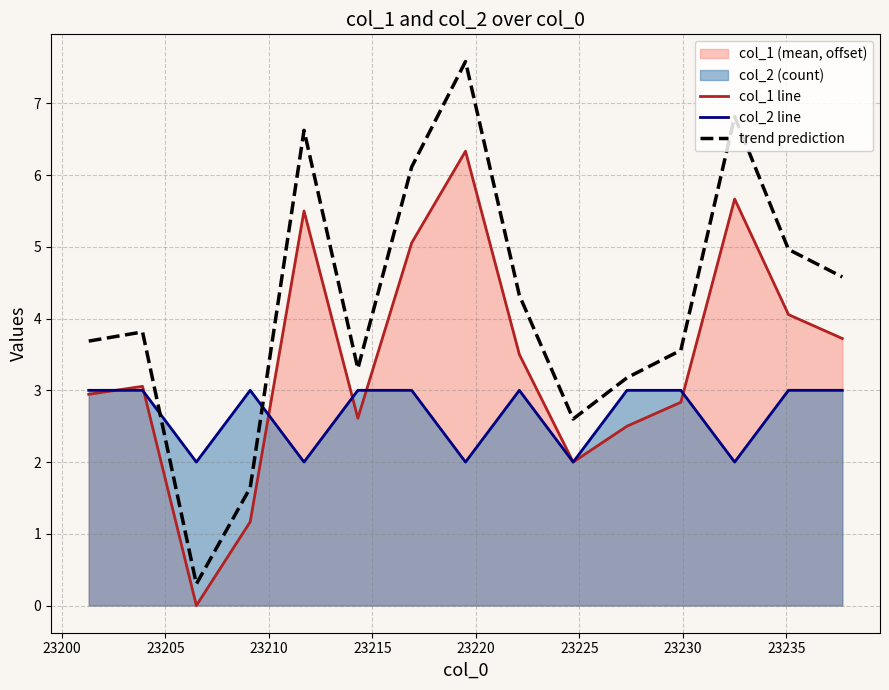

What is the greatest value displayed?

7.6